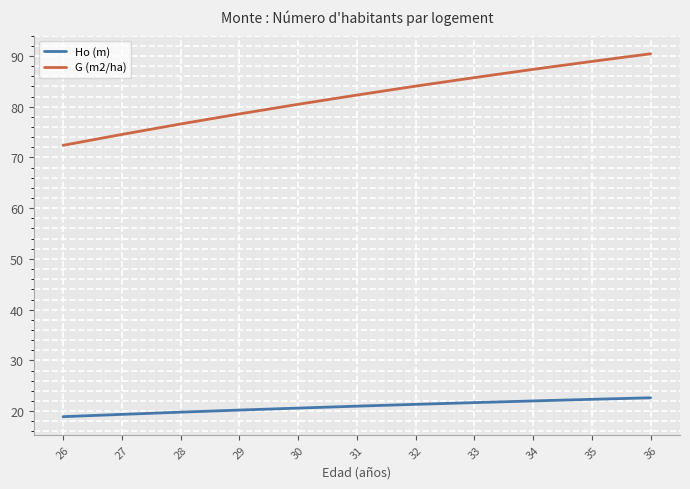

List the series in order of their overall mean, lowest first.

Ho (m), G (m2/ha)